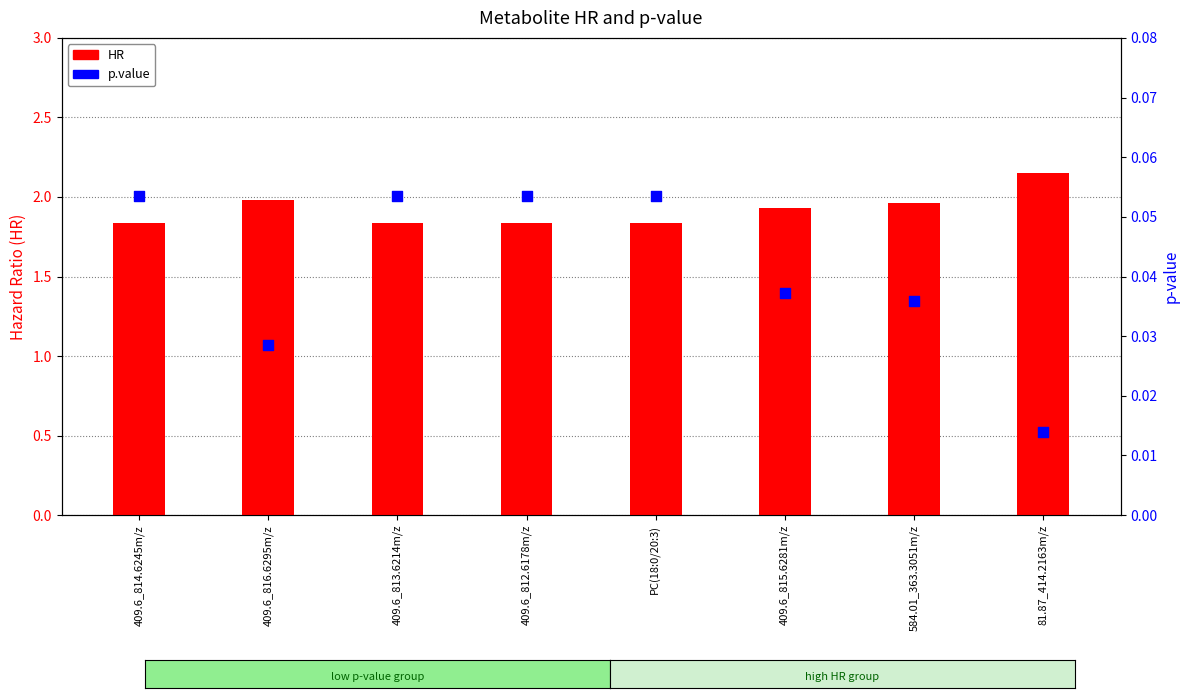

What are all the series names shown in the legend?

HR, p.value